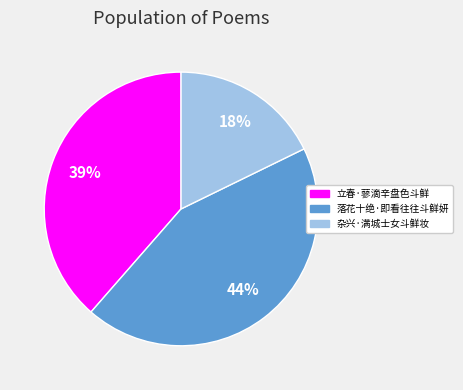

True or false: 杂兴·满城士女斗鲜妆 accounts for 18% of the total.

True